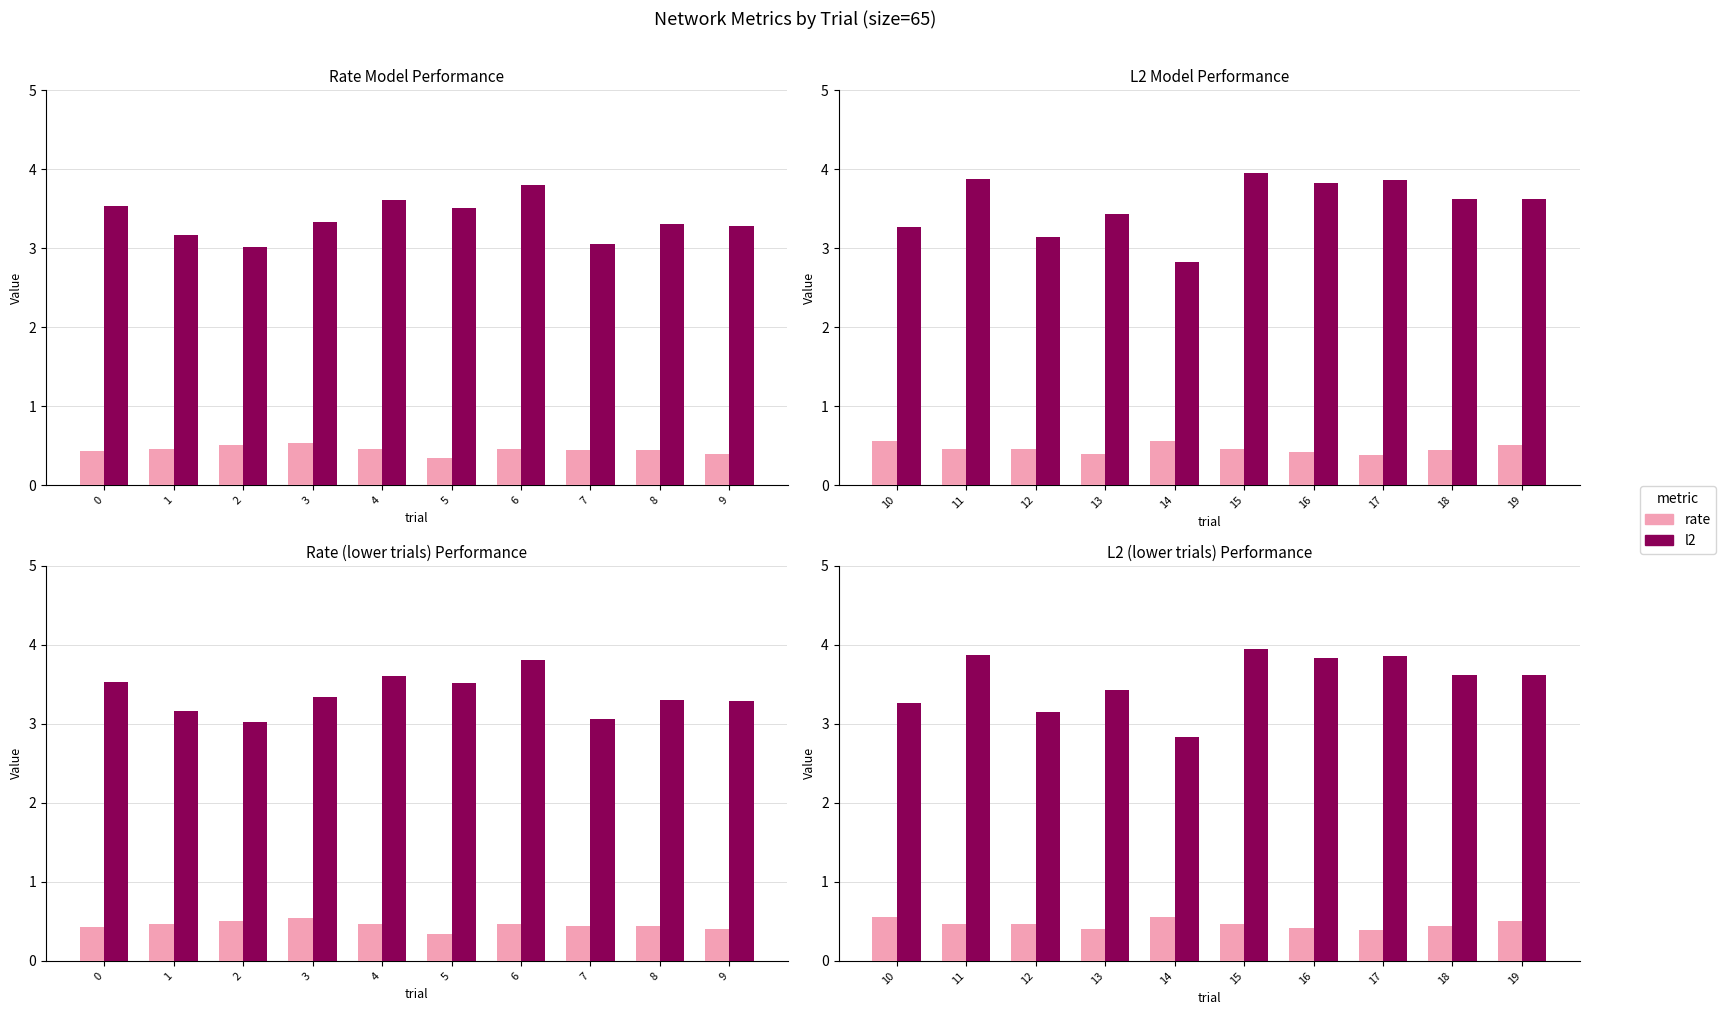

List the series in order of their overall mean, highest first.

l2, rate